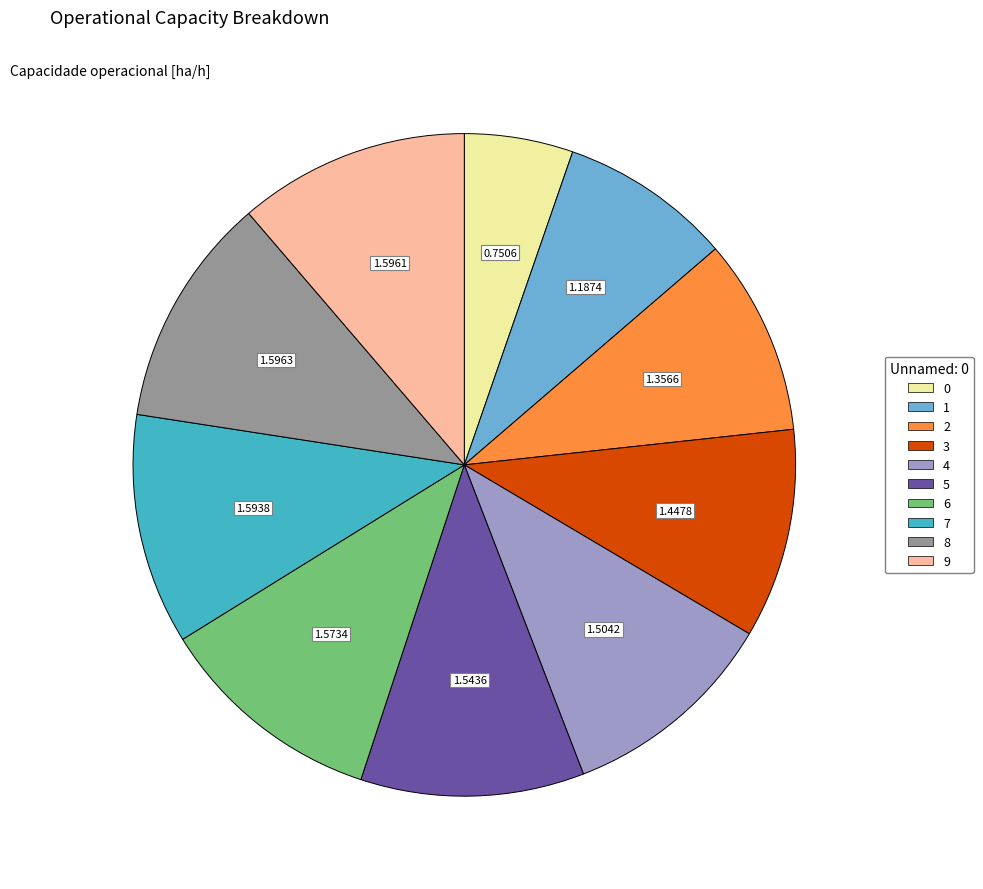

The 4 slice represents 21% of the pie. True or false?

False